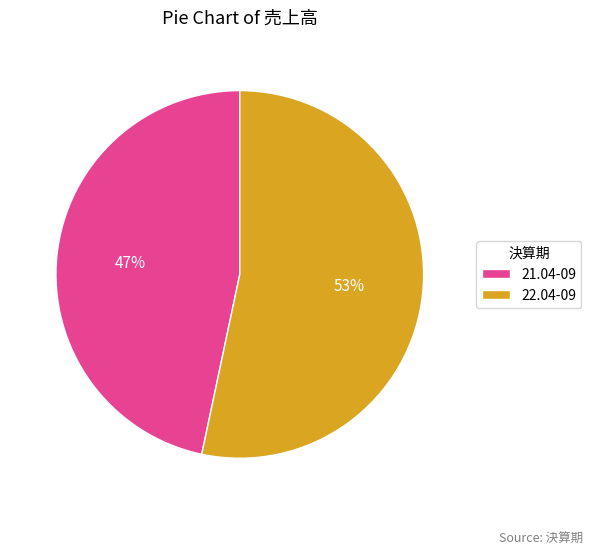

Does 21.04-09 represent more than half of the total?

No